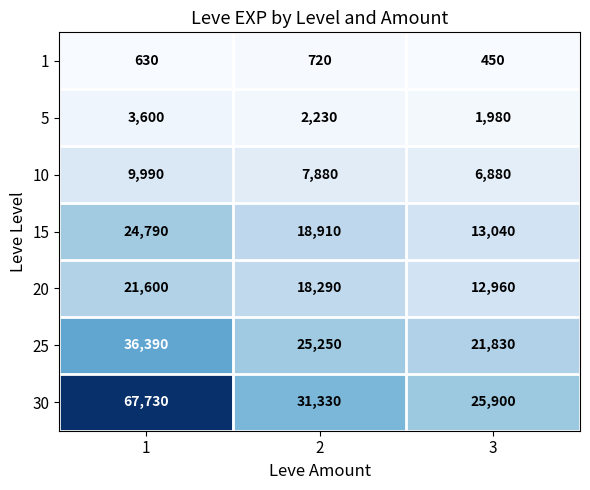

The 30 series shows 67730 at 1. True or false?

True